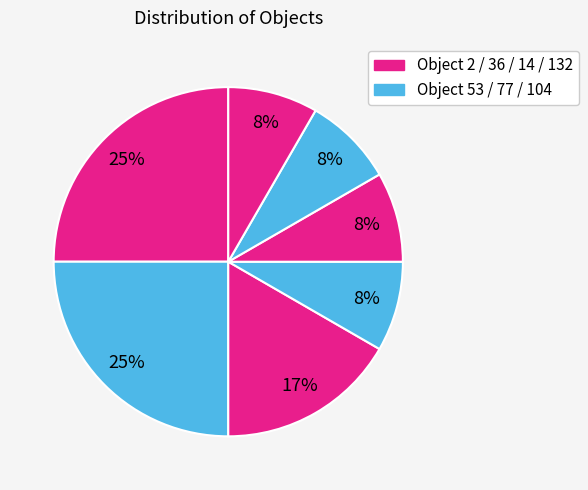

How many slices are in this pie chart?

7